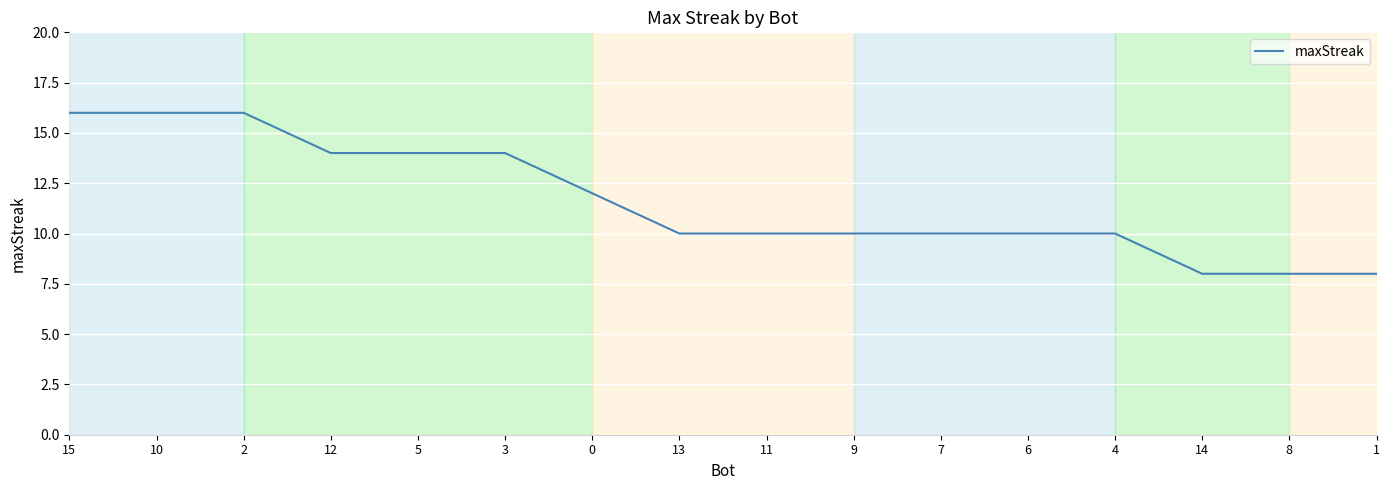

Approximately how many times larger is the value at 8 compared to 12?

0.6